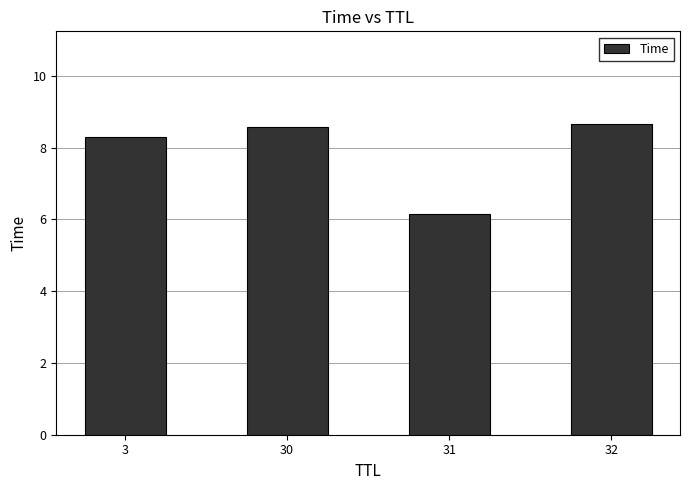

How many values exceed 8?

3